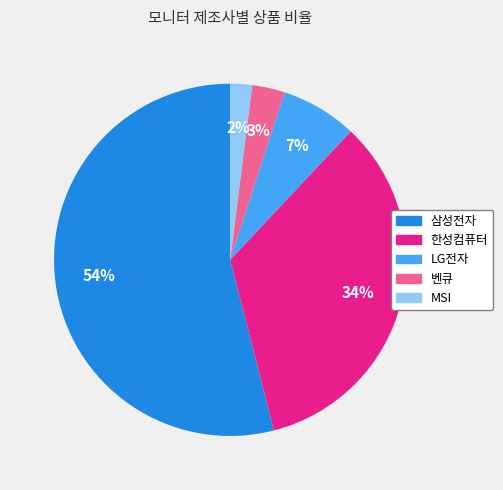

Approximately how many times larger is the value at 벤큐 compared to MSI?

1.5